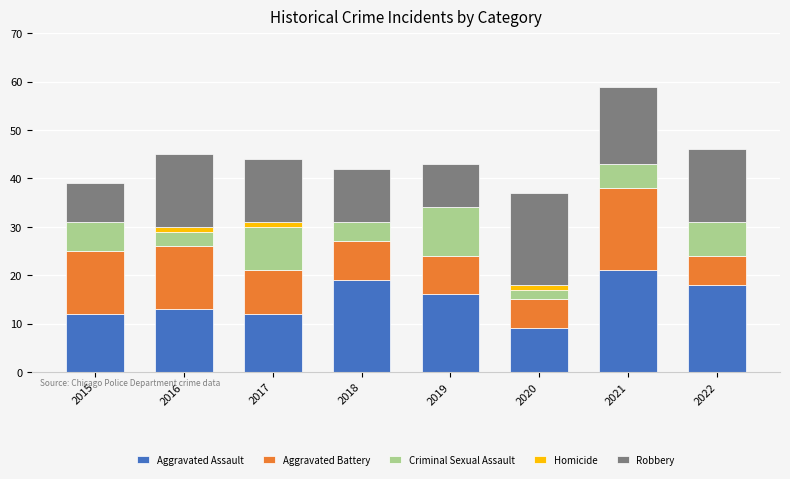

What is the highest value of the Aggravated Assault series?

21